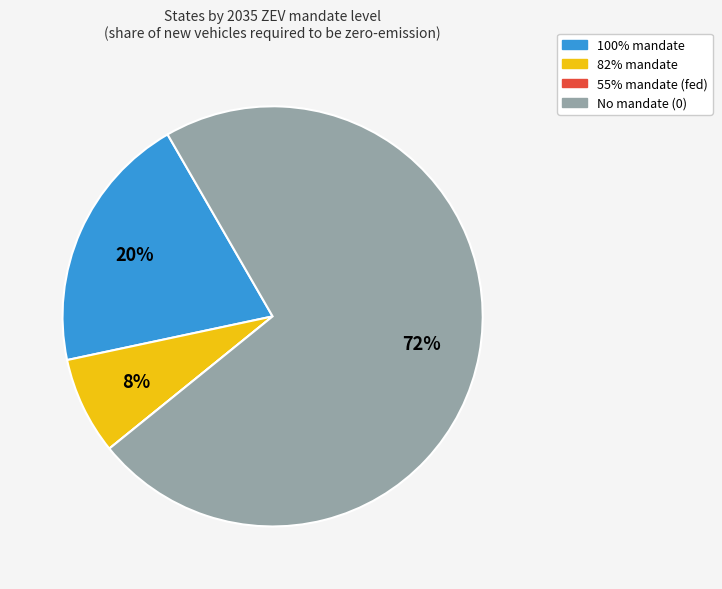

Is there a majority slice in this chart?

Yes